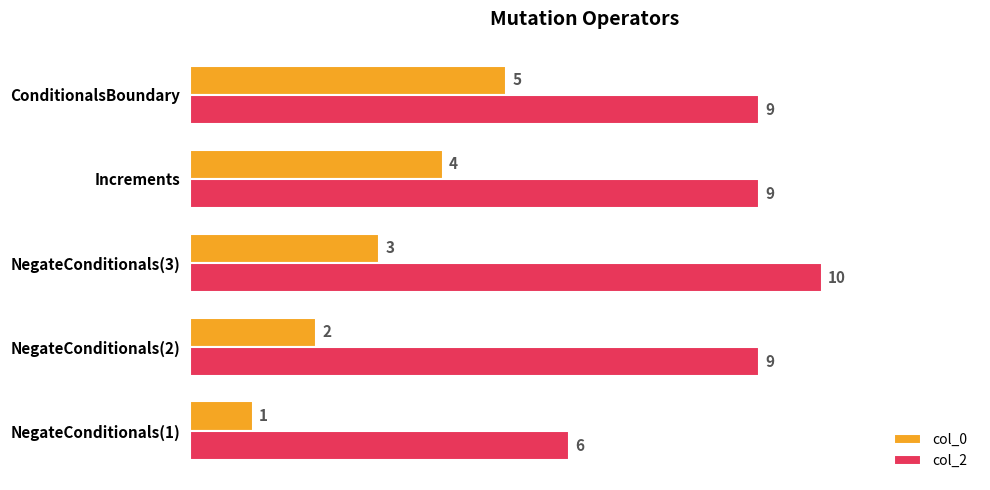

What is the difference between the second highest and second lowest values in the col_0 series?

2